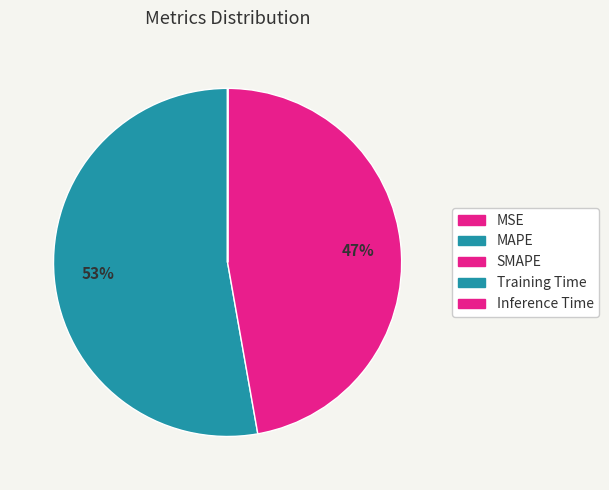

Which slice represents more than half of the pie?

MAPE